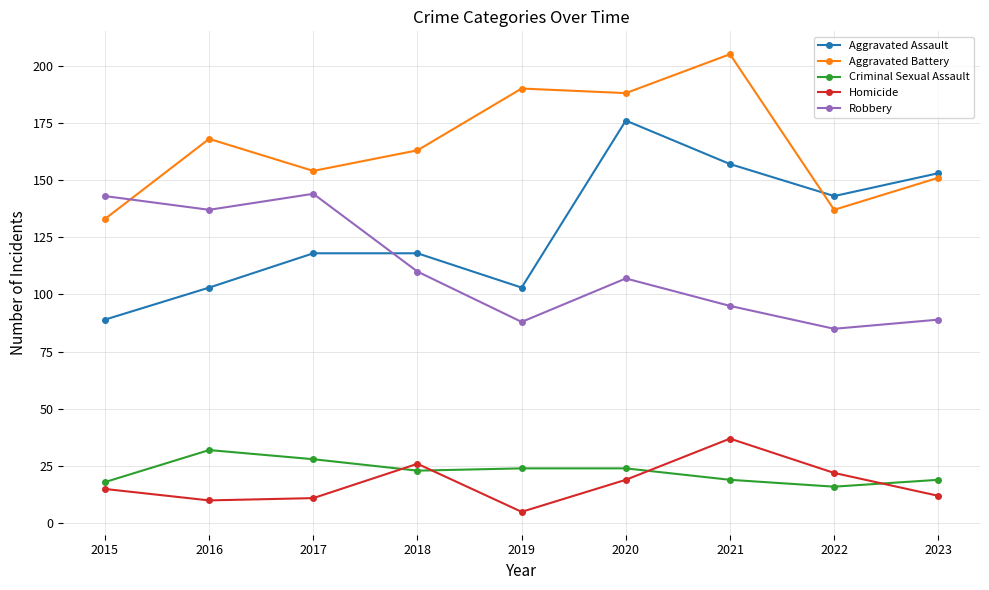

True or false: Criminal Sexual Assault and Aggravated Assault intersect in this chart.

False